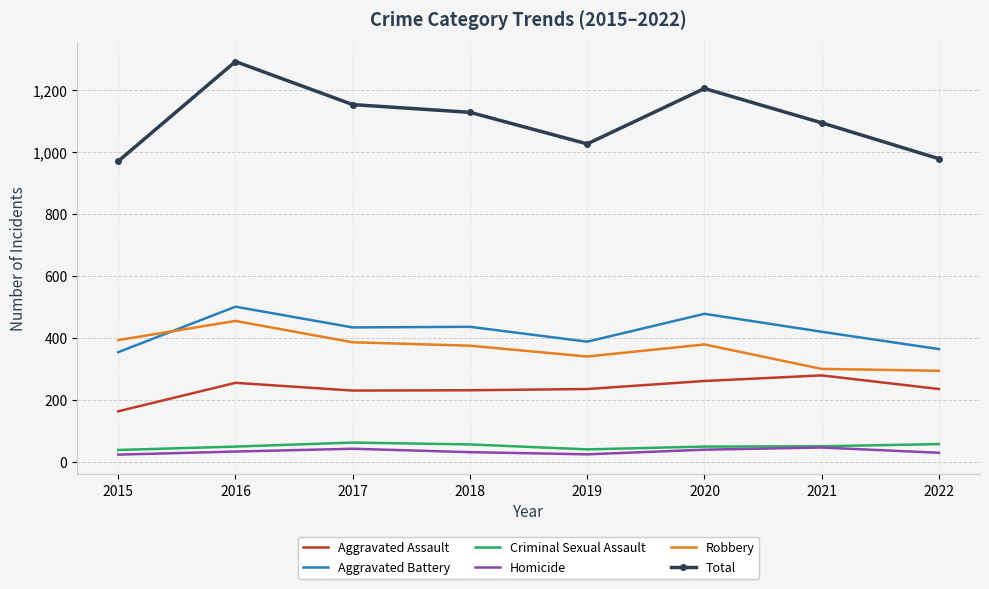

Between 2017 and 2019, which series saw the biggest shift?

Total